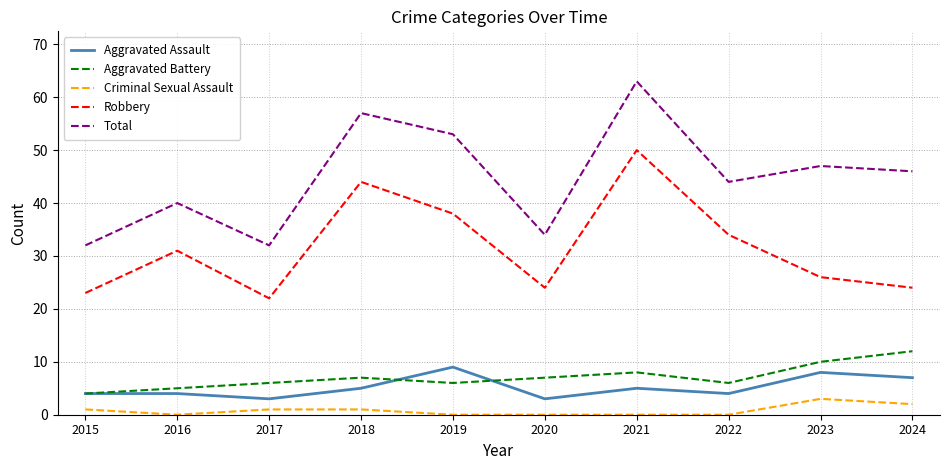

What is the approximate value of Aggravated Assault at 2024?

7